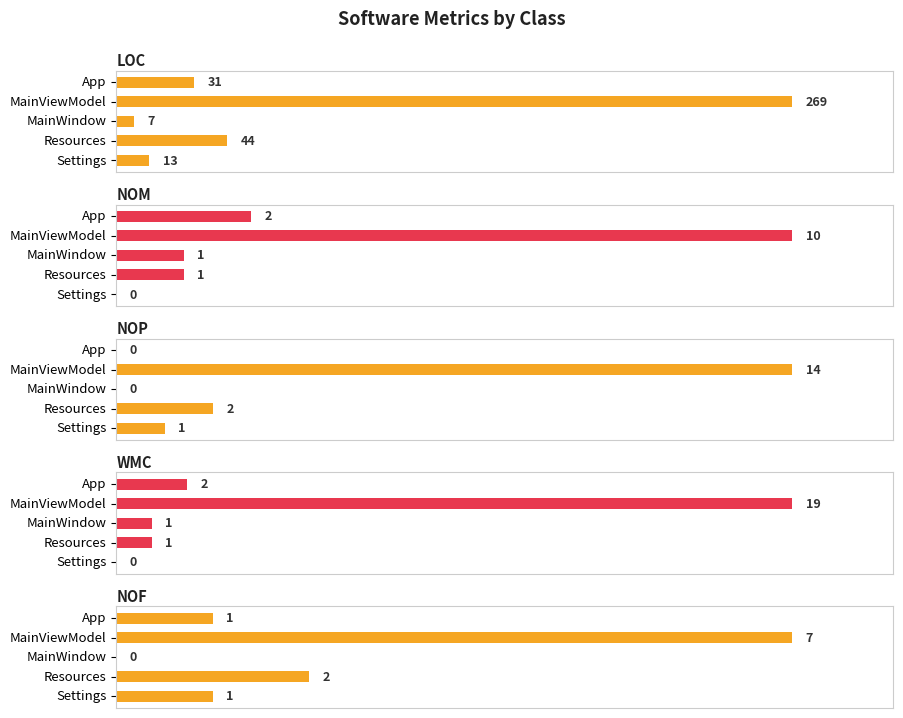

What are all the series names shown in the legend?

LOC, NOM, NOP, WMC, NOF